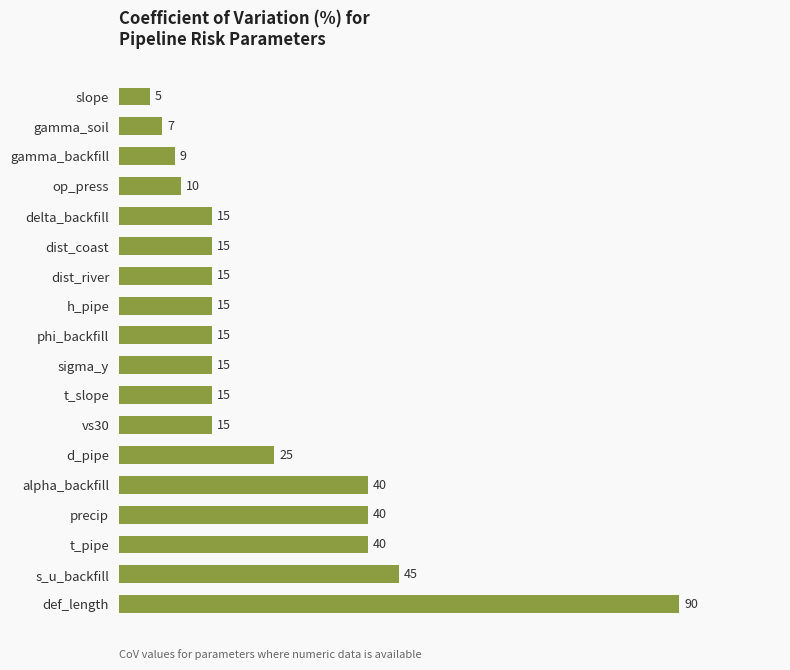

What is the smallest value displayed?

5